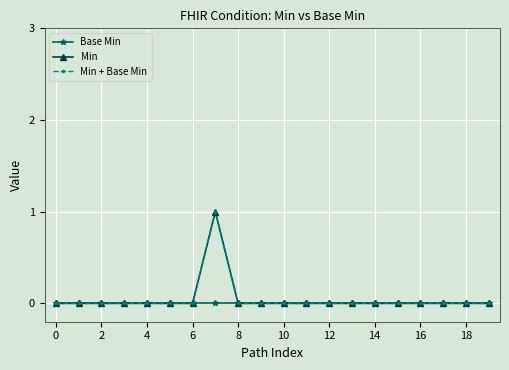

True or false: Min + Base Min and Min cross at least once.

False